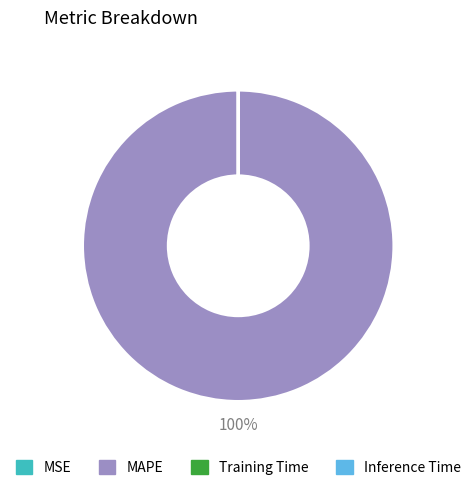

Which slice is the largest?

MAPE